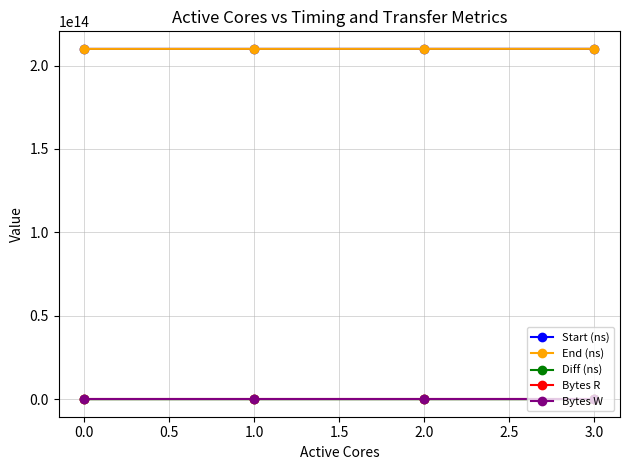

True or false: End (ns) and Bytes R intersect in this chart.

False